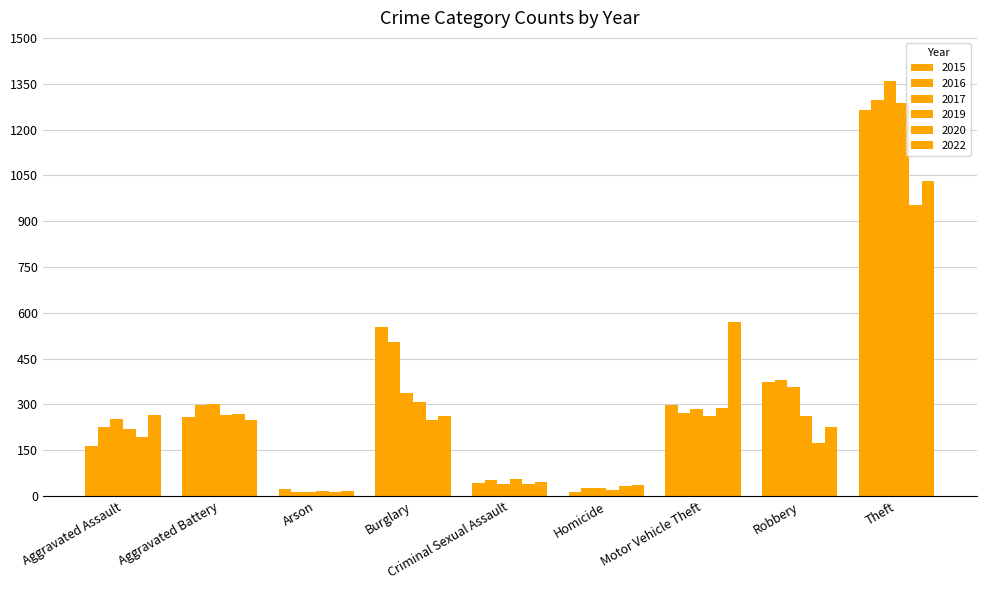

At which label does 2016 reach its minimum?

Arson